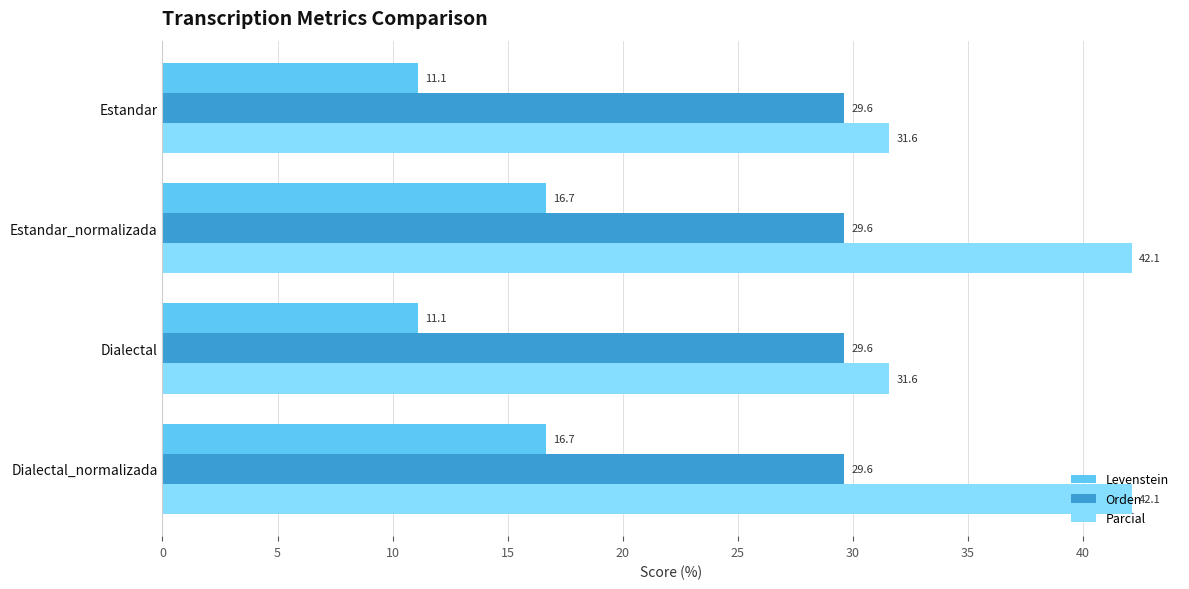

What is the lowest value of the Orden series?

29.6